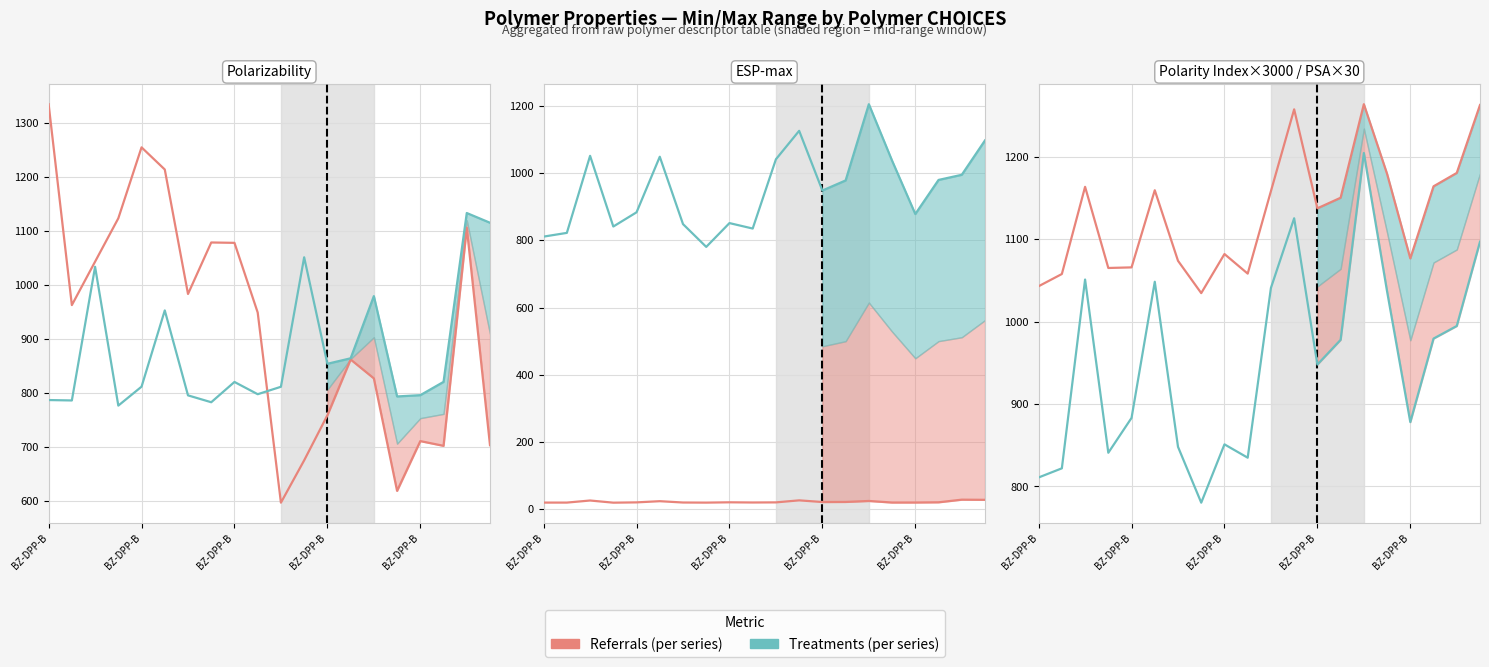

What is the average value of the Treatments (Other metric) series?

952.7